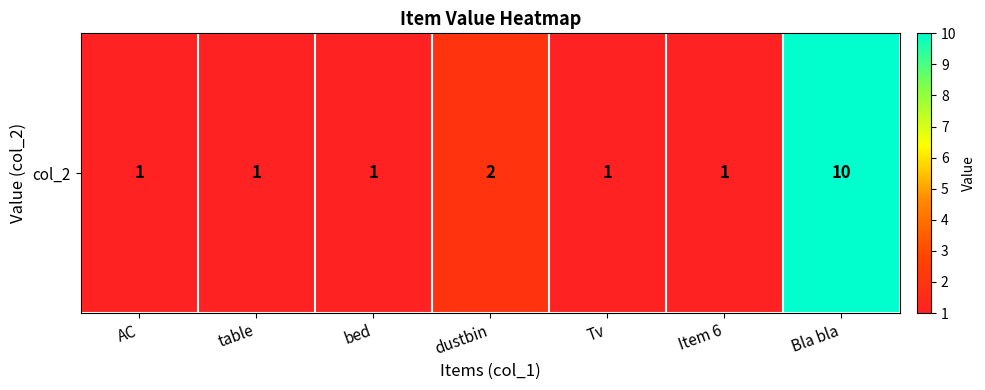

The value at table is 1. True or false?

False